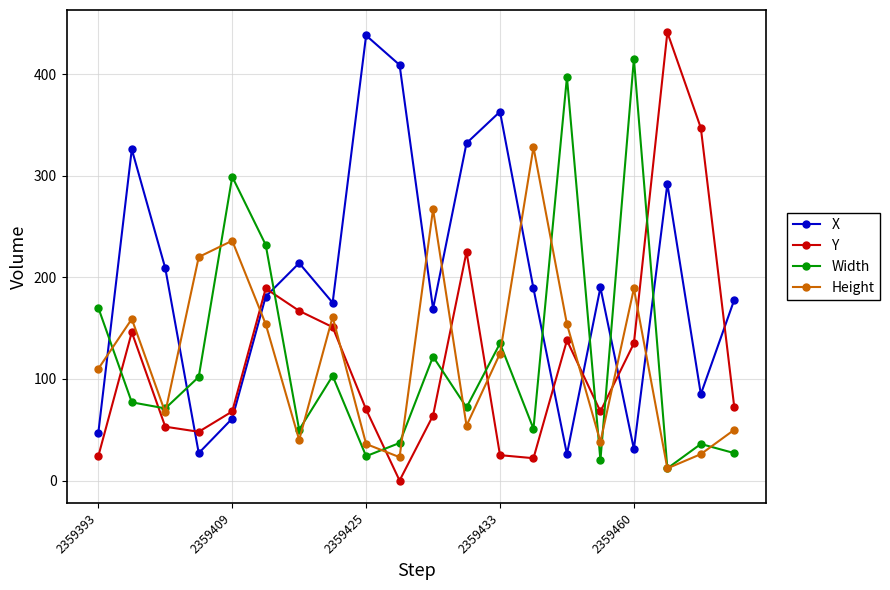

Which series ends up on top after the final intersection of Y and Width?

Y